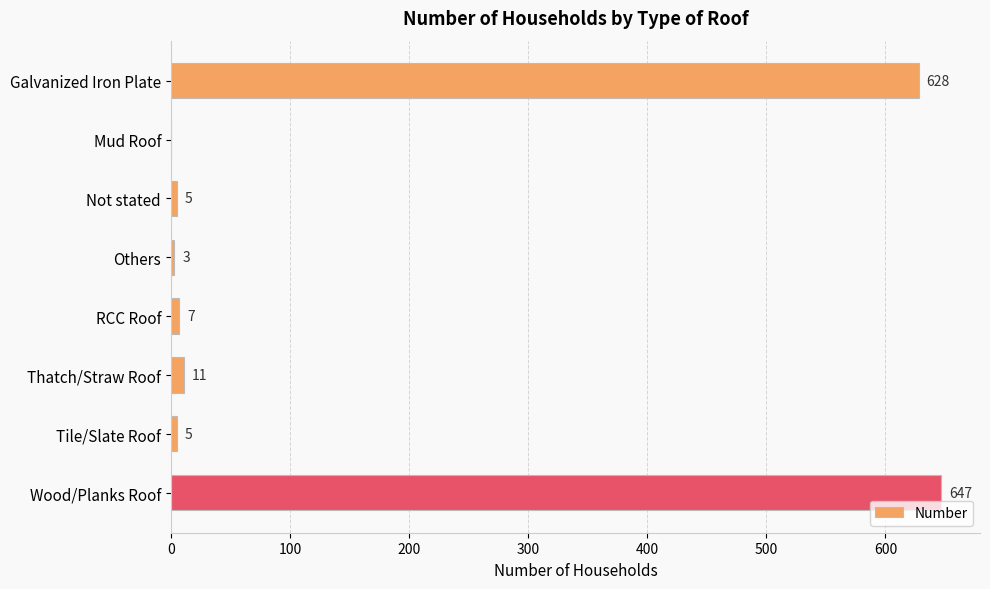

What is the greatest value displayed?

647